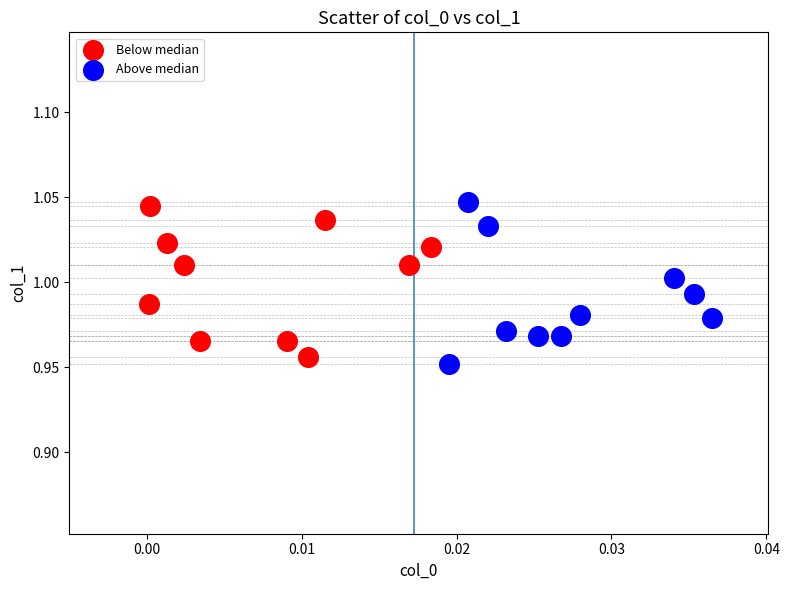

Which series reaches the minimum Y coordinate?

Above median